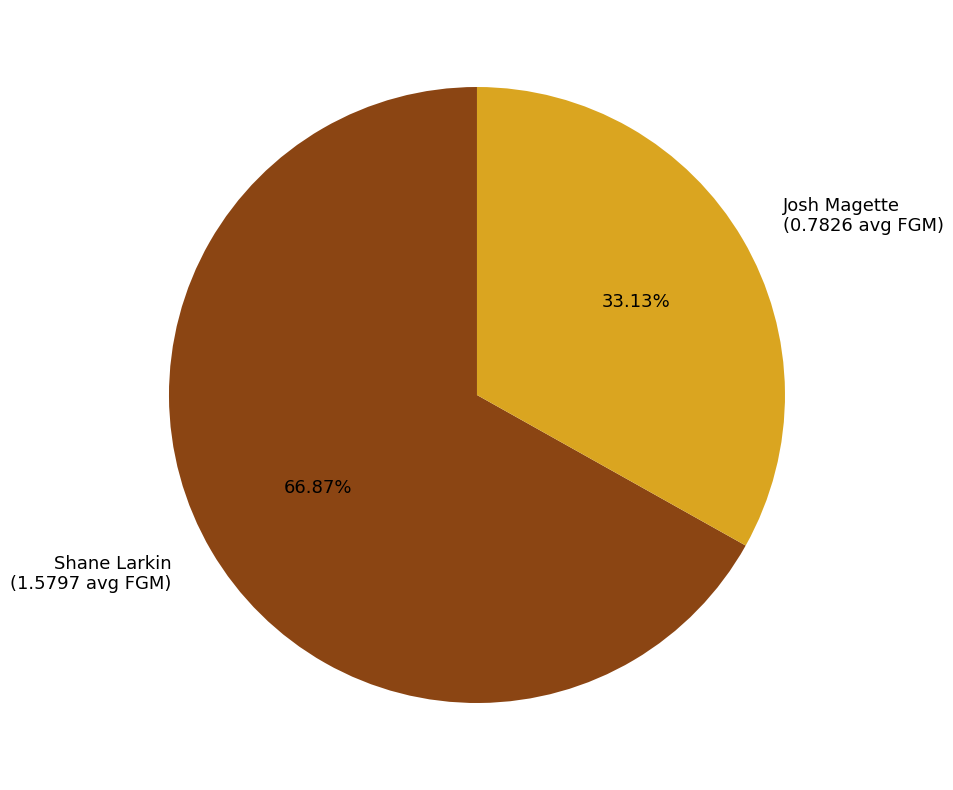

Combined, do Josh Magette and Shane Larkin account for over 50%?

Yes